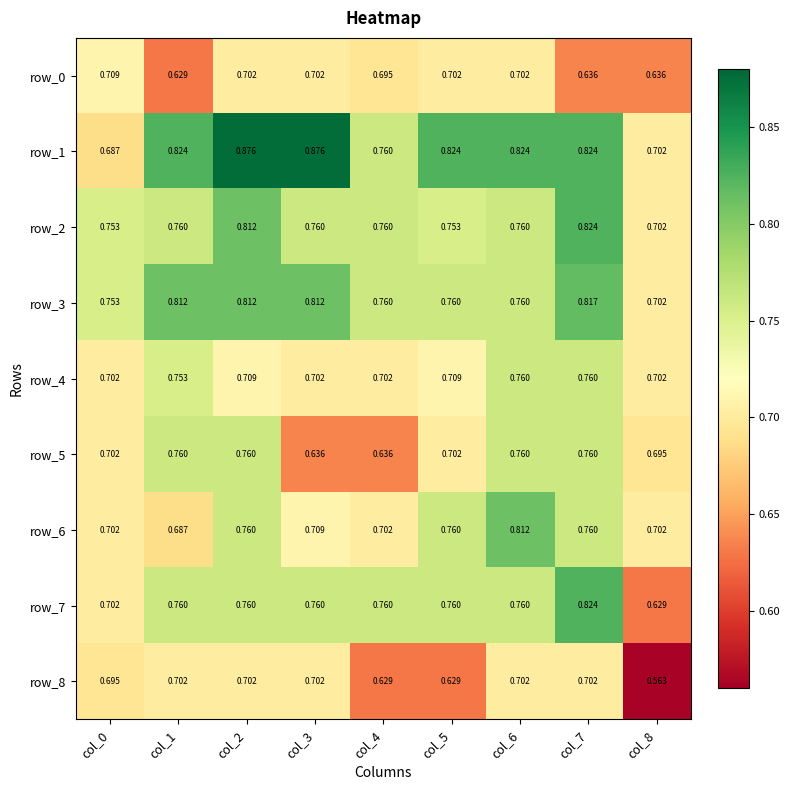

Count the number of categories in the chart.

9